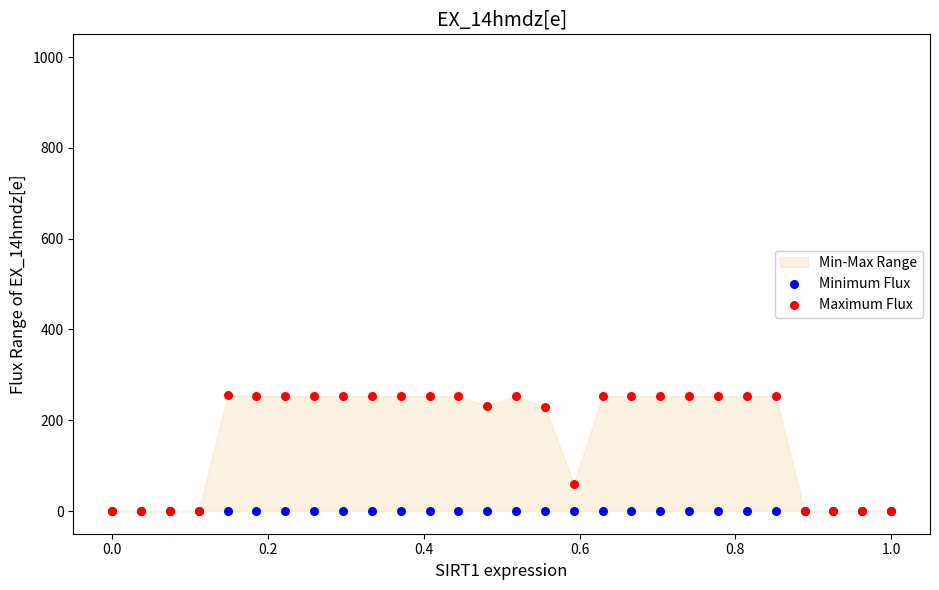

Across all series, what Y value is closest to 127?

60